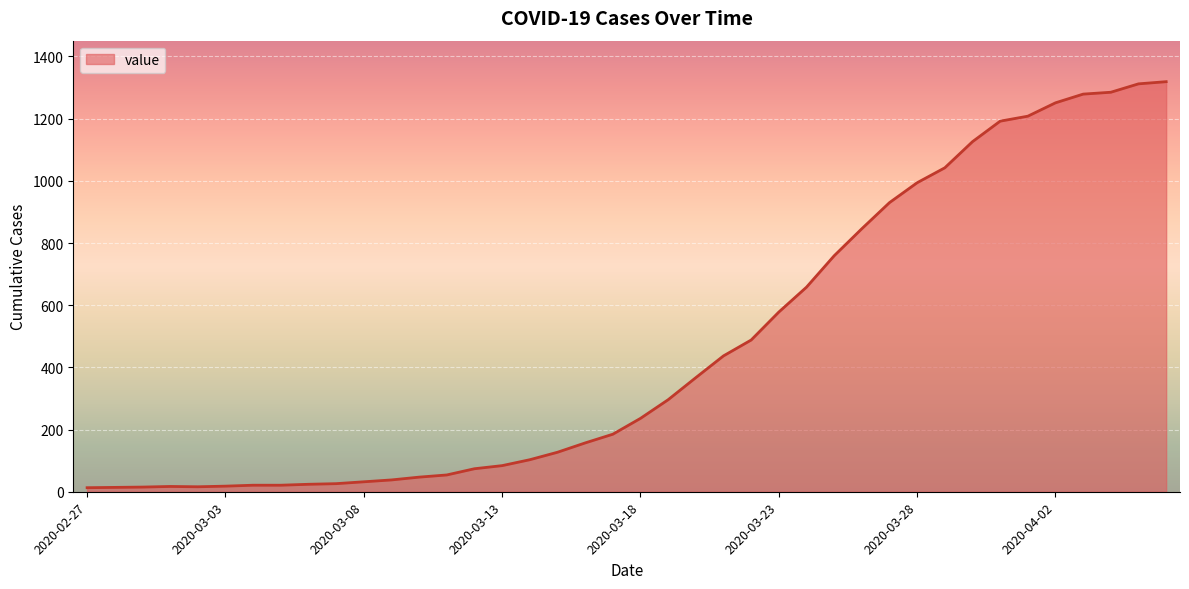

What is the difference between the maximum and minimum values?

1306